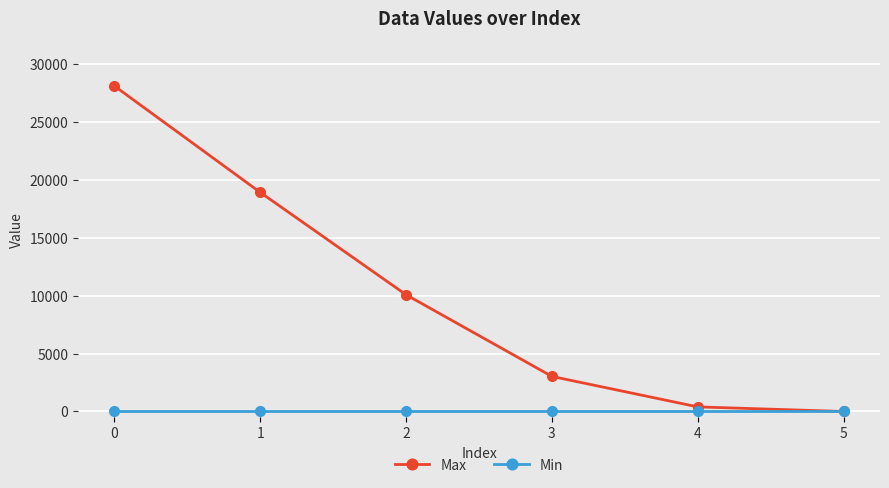

What is the greatest value displayed?

28131.7